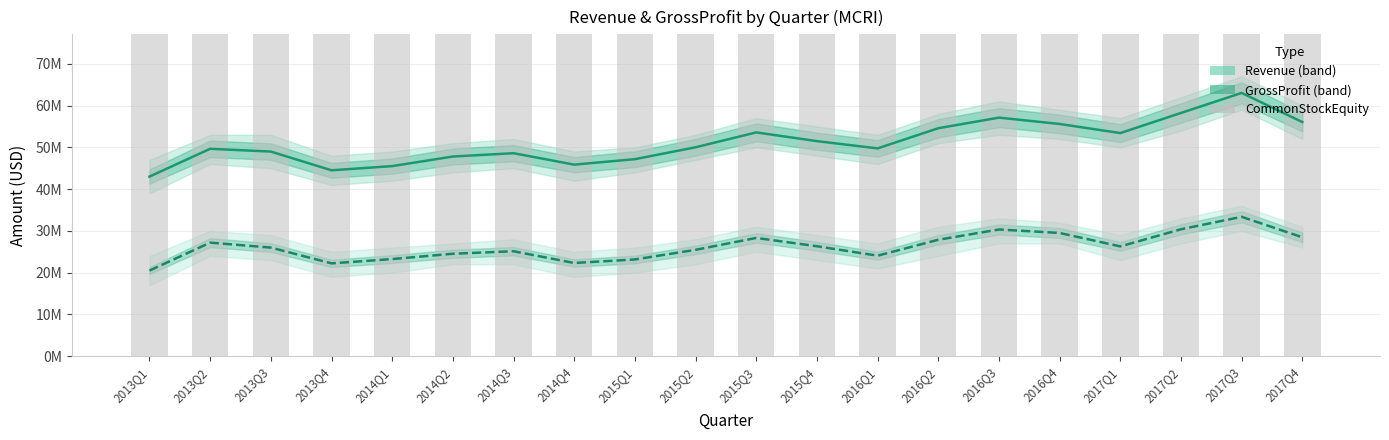

What is the highest value of the CommonStockEquity series?

266474000